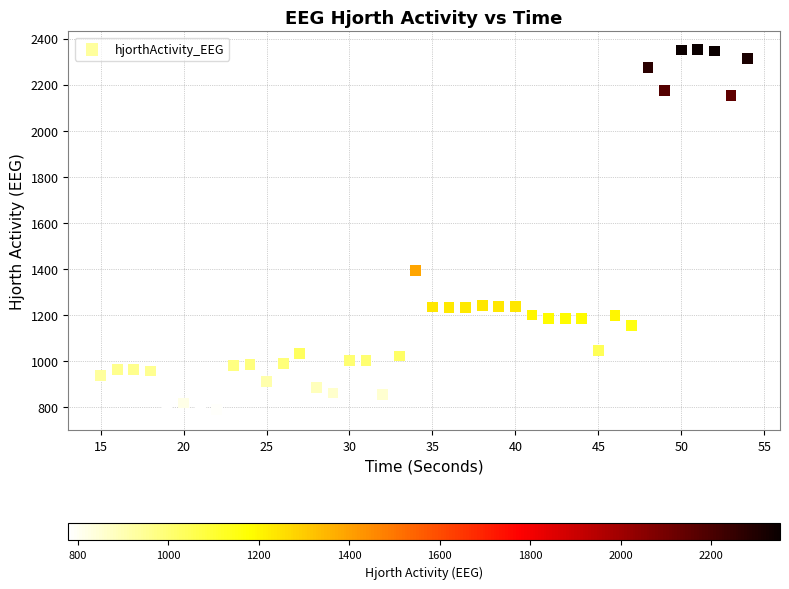

What is the range of Y values (max minus min)?

1573.3